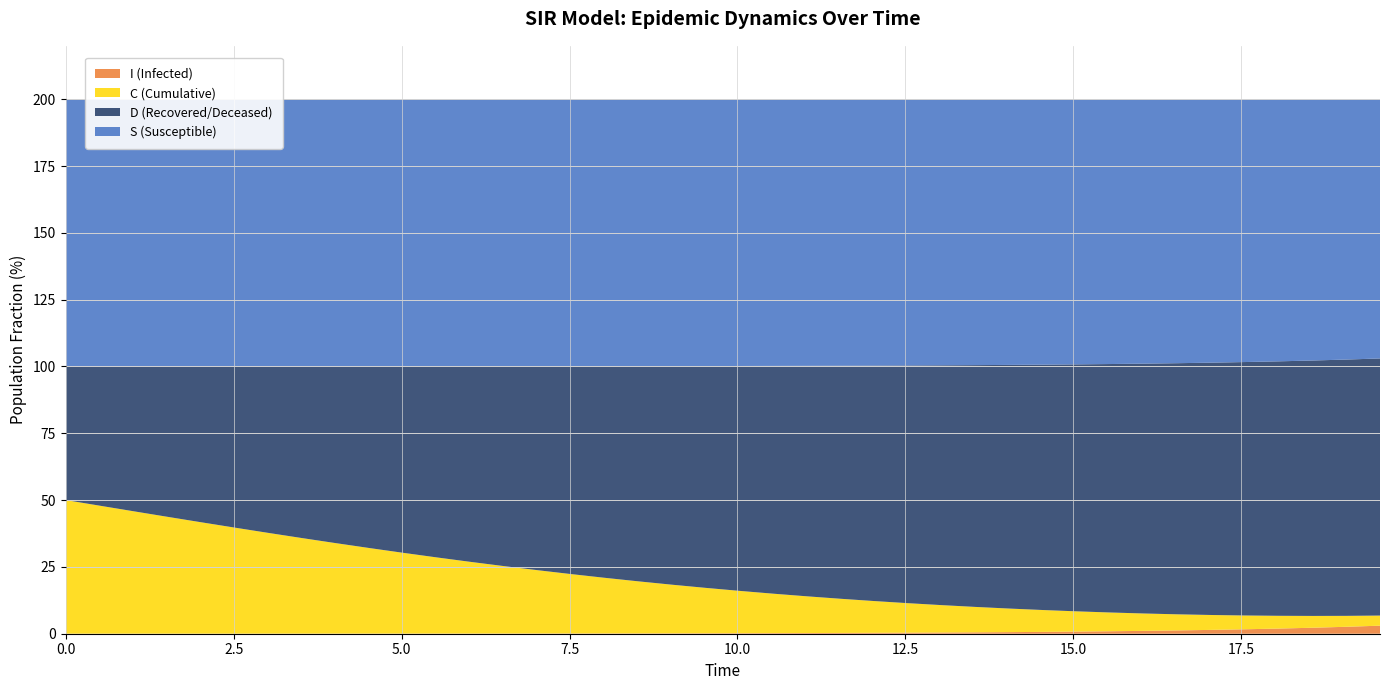

Reading left to right, extract all data points from this chart.

S: 1.0	1.0	1.0	1.0	1.0	1.0	1.0	1.0	1.0	1.0	1.0	1.0	1.0	1.0	1.0	1.0	1.0	1.0	1.0	1.0	1.0	1.0	1.0	1.0	1.0	1.0	1.0	1.0	1.0	1.0	1.0	1.0	1.0	1.0	1.0	1.0	1.0	1.0	1.0	1.0
I: 0.0	0.0	0.0	0.0	0.0	0.0	0.0	0.0	0.0	0.0	0.0	0.0	0.0	0.0	0.0	0.0	0.0	0.0	0.0	0.0	0.0	0.0	0.0	0.0	0.0	0.0	0.0	0.0	0.0	0.0	0.0	0.0	0.0	0.0	0.0	0.0	0.0	0.0	0.0	0.0
C: 0.5	0.5	0.5	0.4	0.4	0.4	0.4	0.4	0.3	0.3	0.3	0.3	0.3	0.3	0.2	0.2	0.2	0.2	0.2	0.2	0.2	0.1	0.1	0.1	0.1	0.1	0.1	0.1	0.1	0.1	0.1	0.1	0.1	0.1	0.1	0.1	0.0	0.0	0.0	0.0
D: 0.5	0.5	0.5	0.6	0.6	0.6	0.6	0.6	0.7	0.7	0.7	0.7	0.7	0.7	0.8	0.8	0.8	0.8	0.8	0.8	0.8	0.9	0.9	0.9	0.9	0.9	0.9	0.9	0.9	0.9	0.9	0.9	0.9	0.9	0.9	0.9	1.0	1.0	1.0	1.0